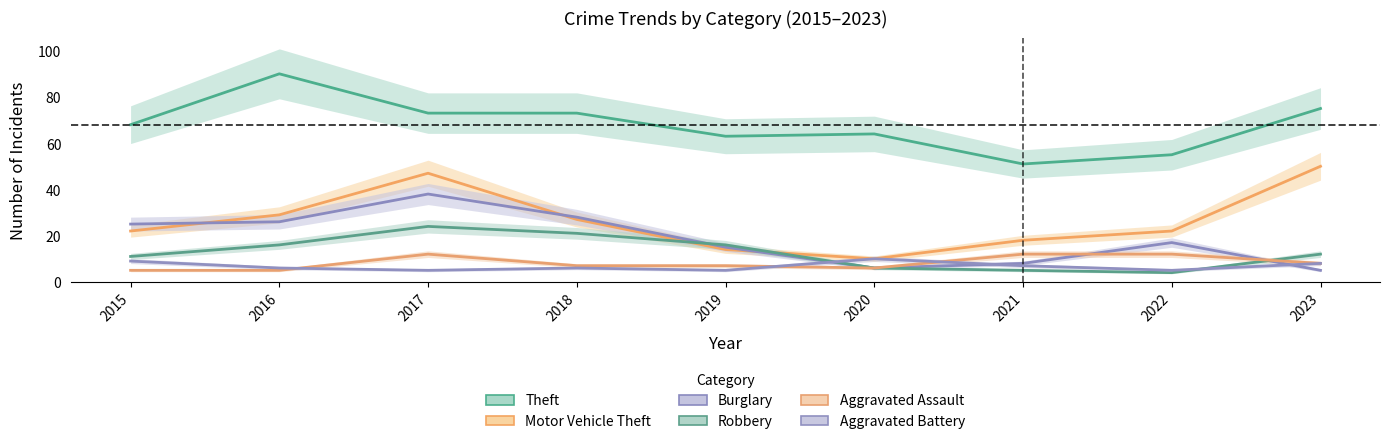

Rank the series at 2020 from lowest to highest value.

Burglary, Robbery, Aggravated Assault, Motor Vehicle Theft, Aggravated Battery, Theft